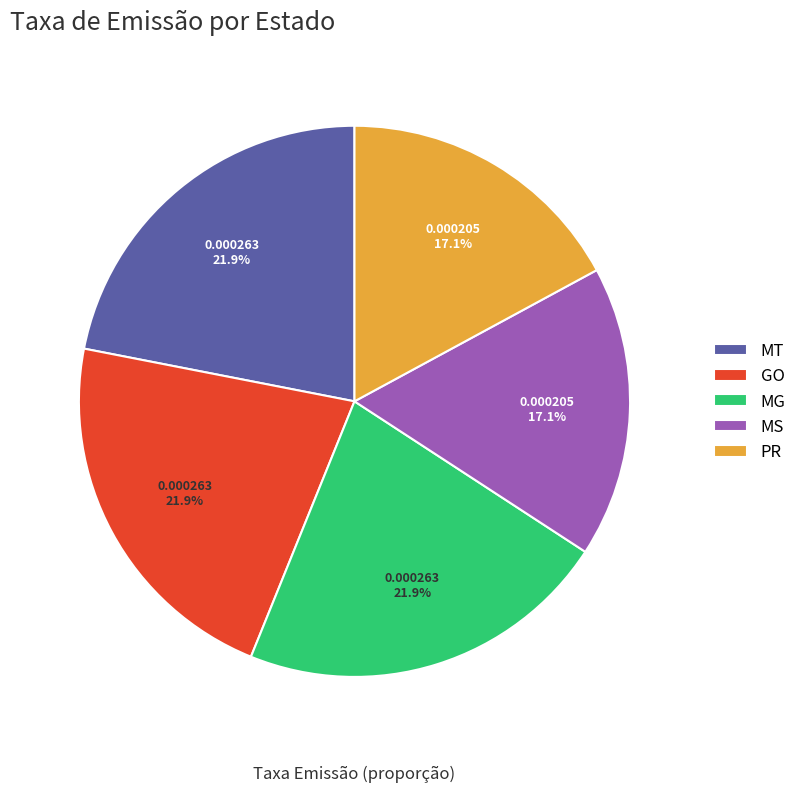

How much of the chart is everything except MT?

78.1%